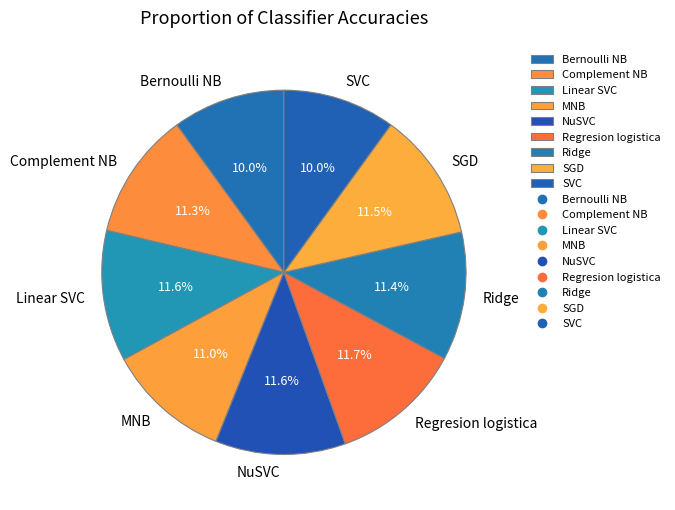

Is there any slice that represents more than half of the pie?

No